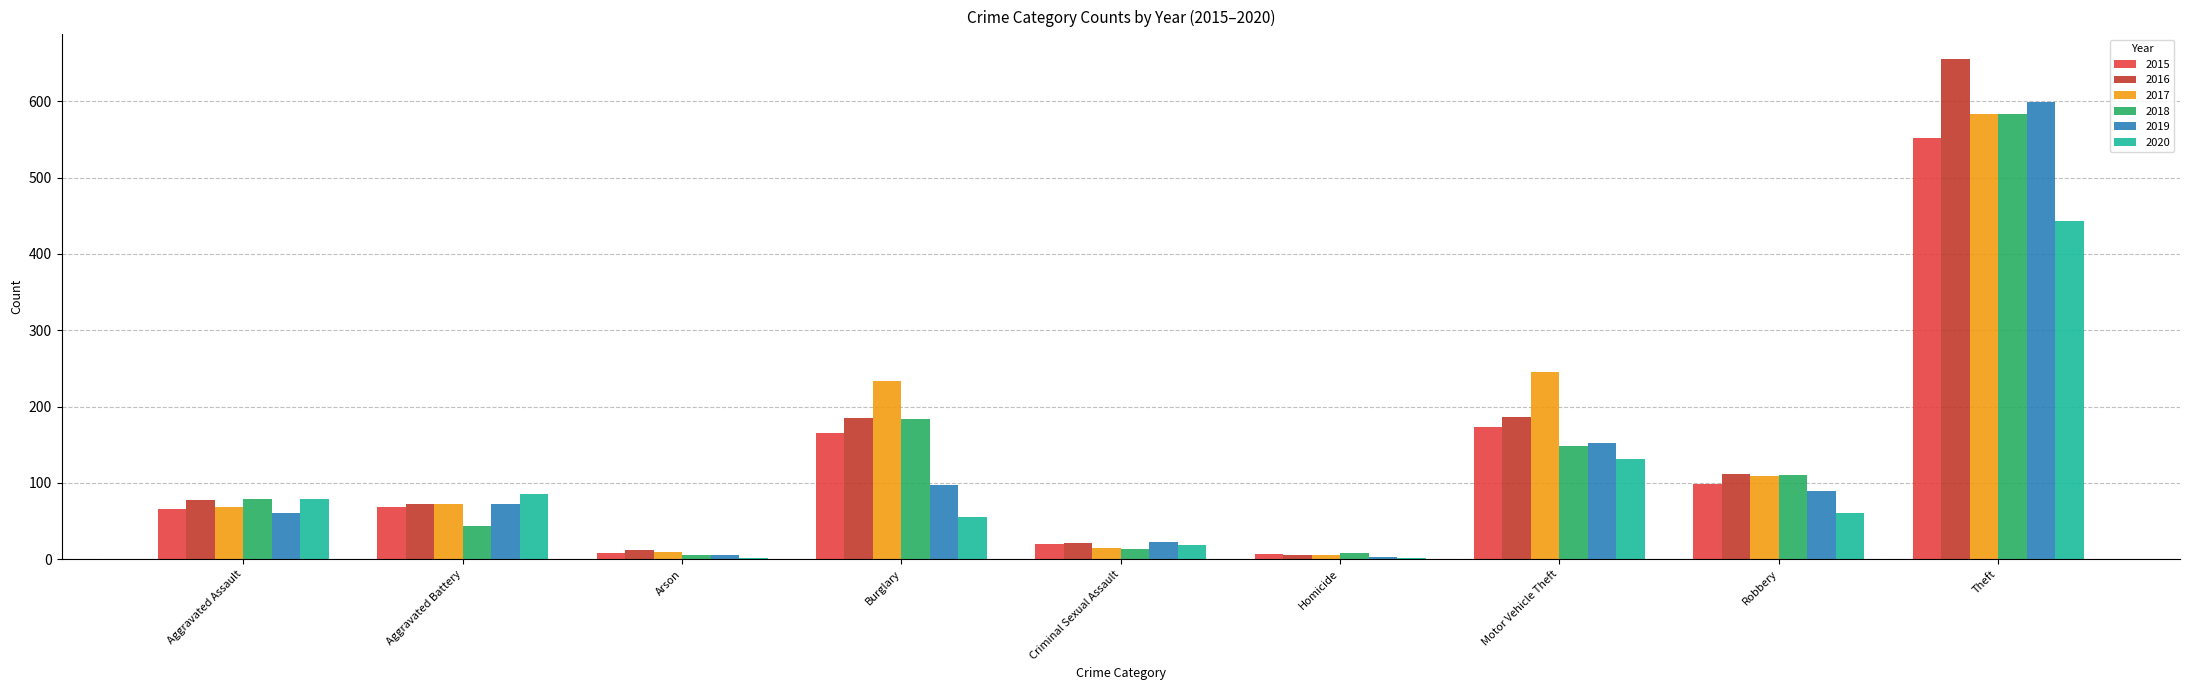

What is the total value across all series at Theft?

3417